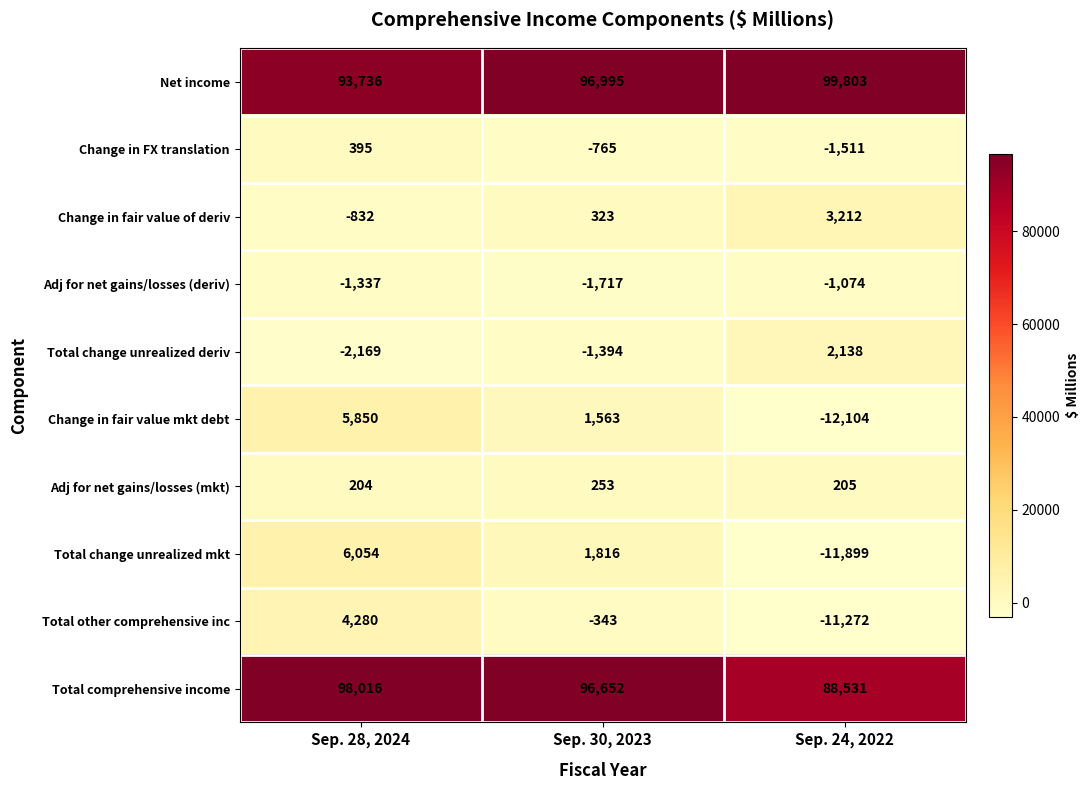

What is the minimum value shown in the chart?

-12104